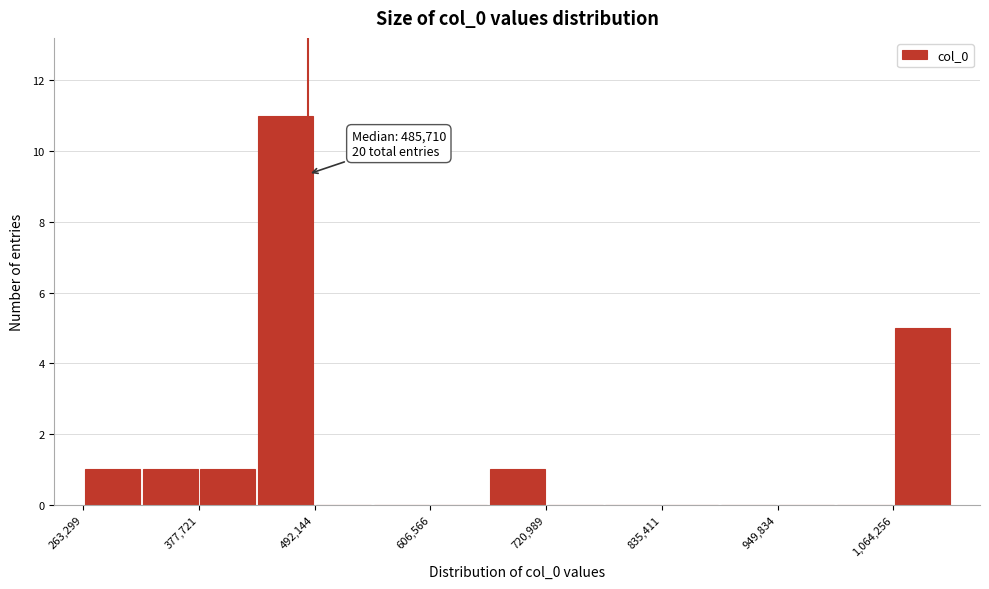

Read against the x-axis, roughly where is the centre of the tallest bar?

460000